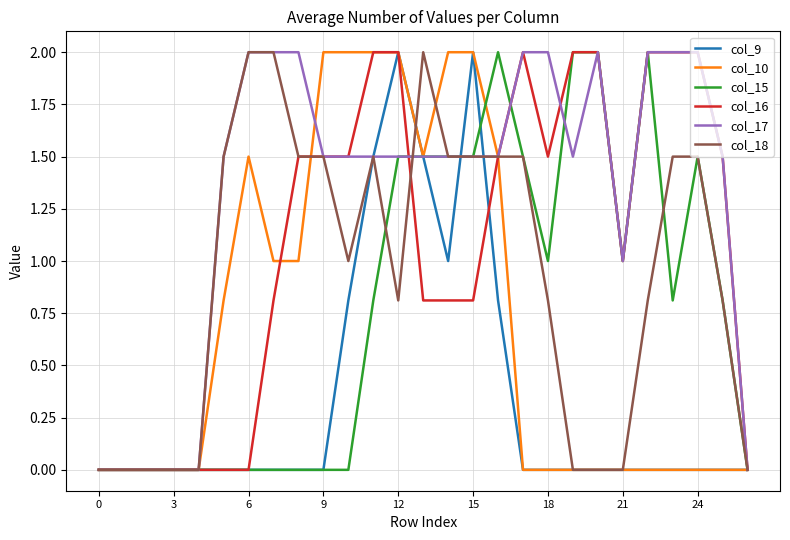

Which series has the largest total across all categories?

col_17